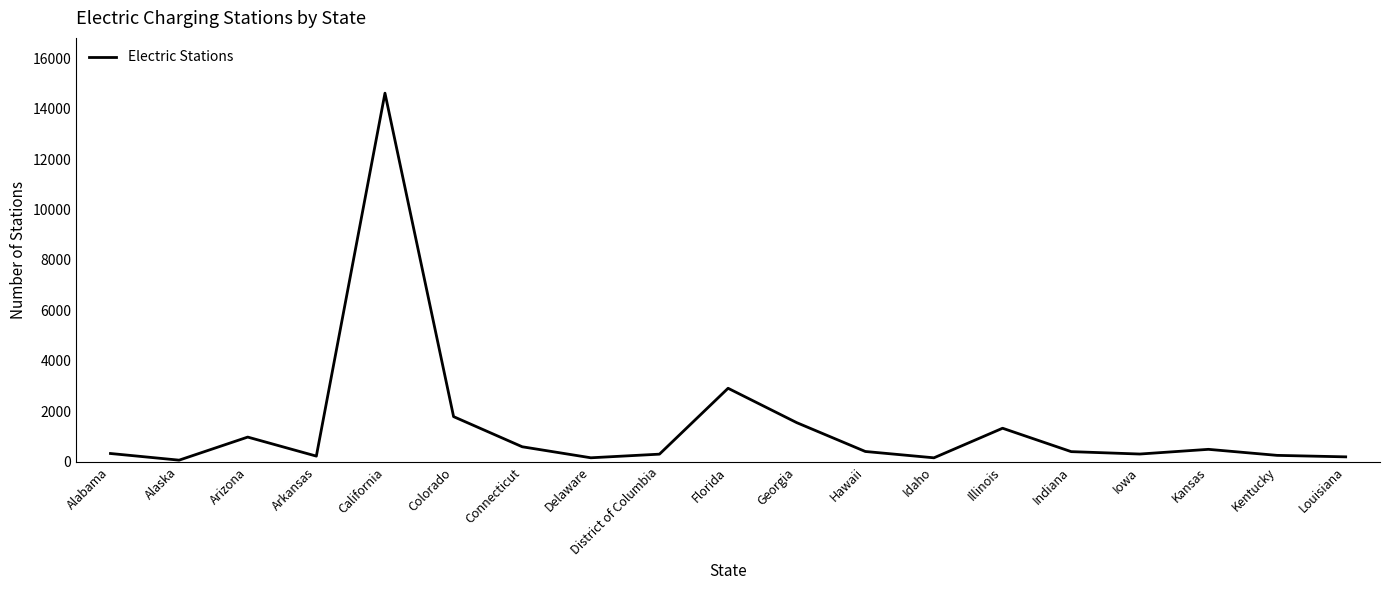

What value does the data have at Hawaii?

406